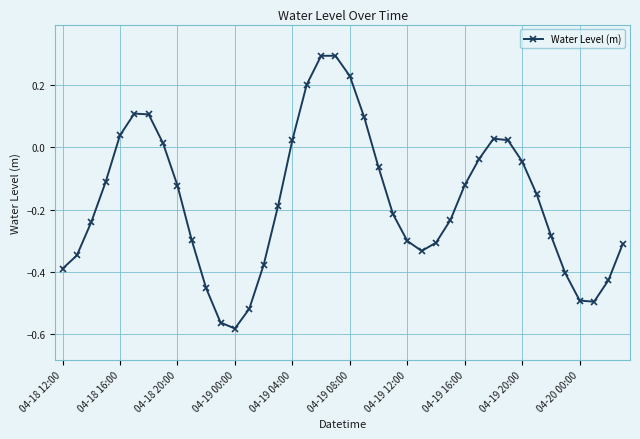

What is the maximum value shown in the chart?

0.3